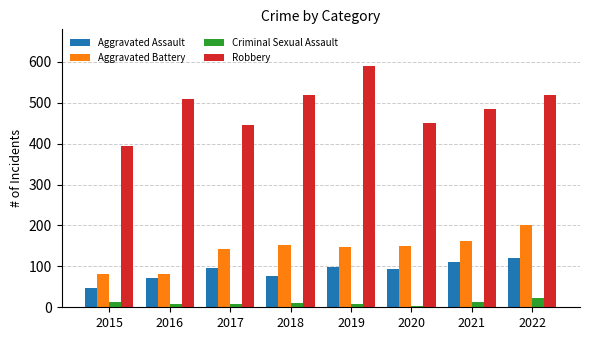

How many groups of bars are there?

8